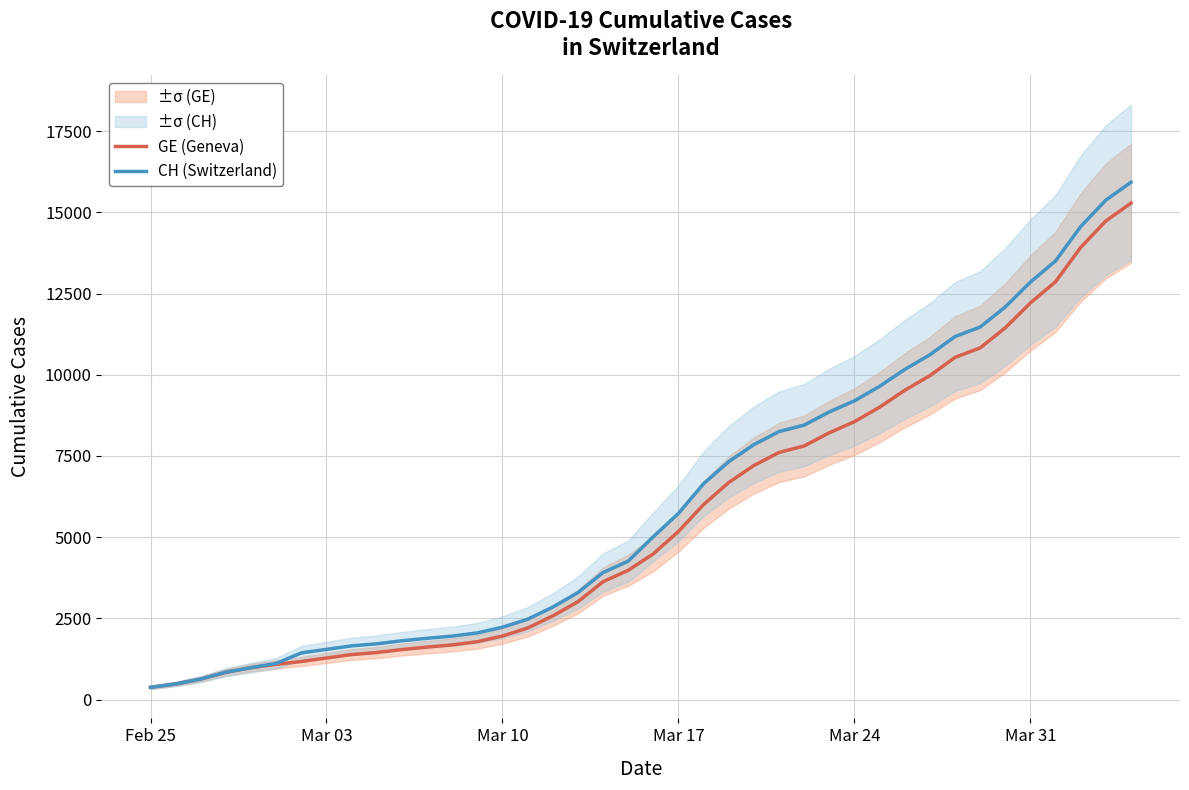

What is the difference between the second highest and minimum values in the GE (Geneva) series?

14358